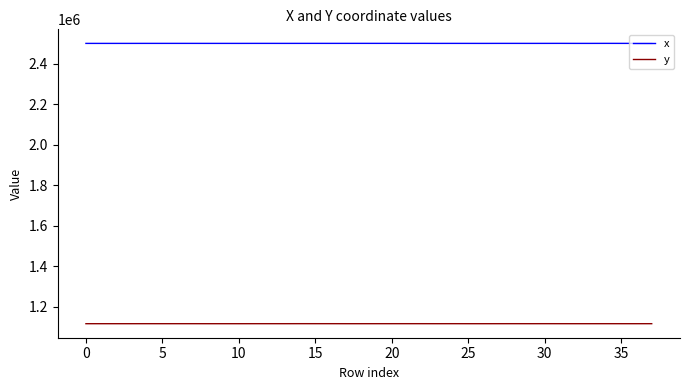

What is the lowest value of the x series?

2500056.9